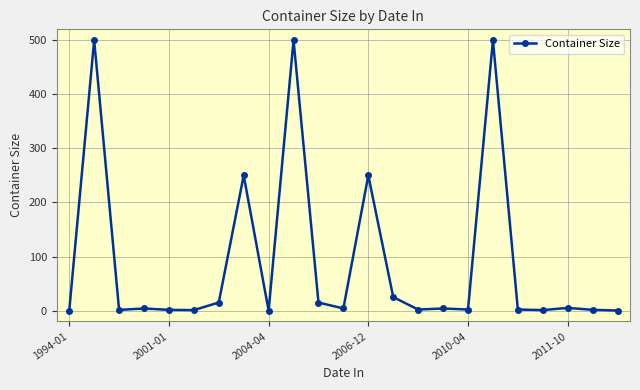

True or false: the data has more than 0 interior local peaks.

True